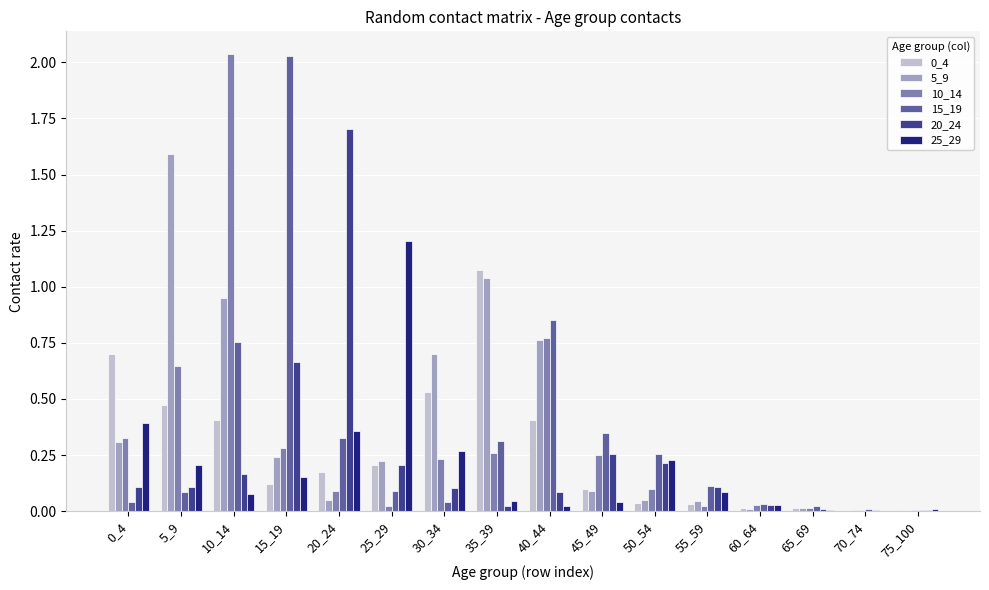

At which label does 0_4 reach its peak?

35_39